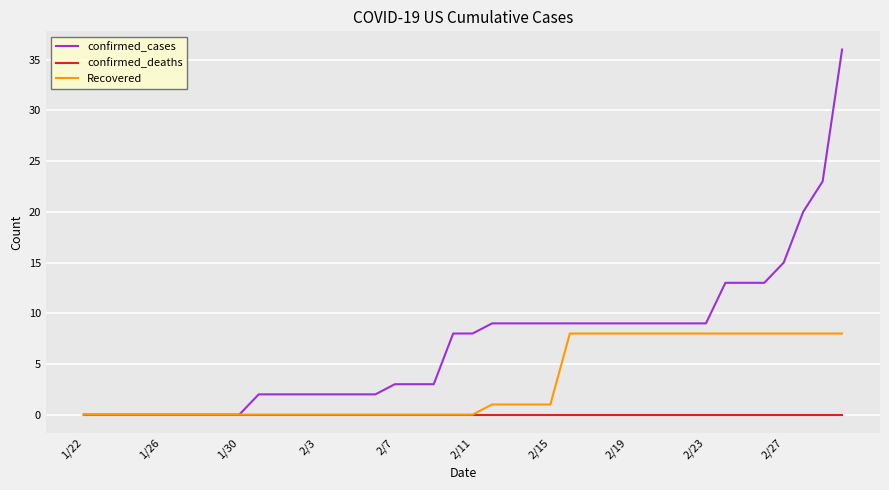

List the series in order of their overall mean, lowest first.

confirmed_deaths, Recovered, confirmed_cases